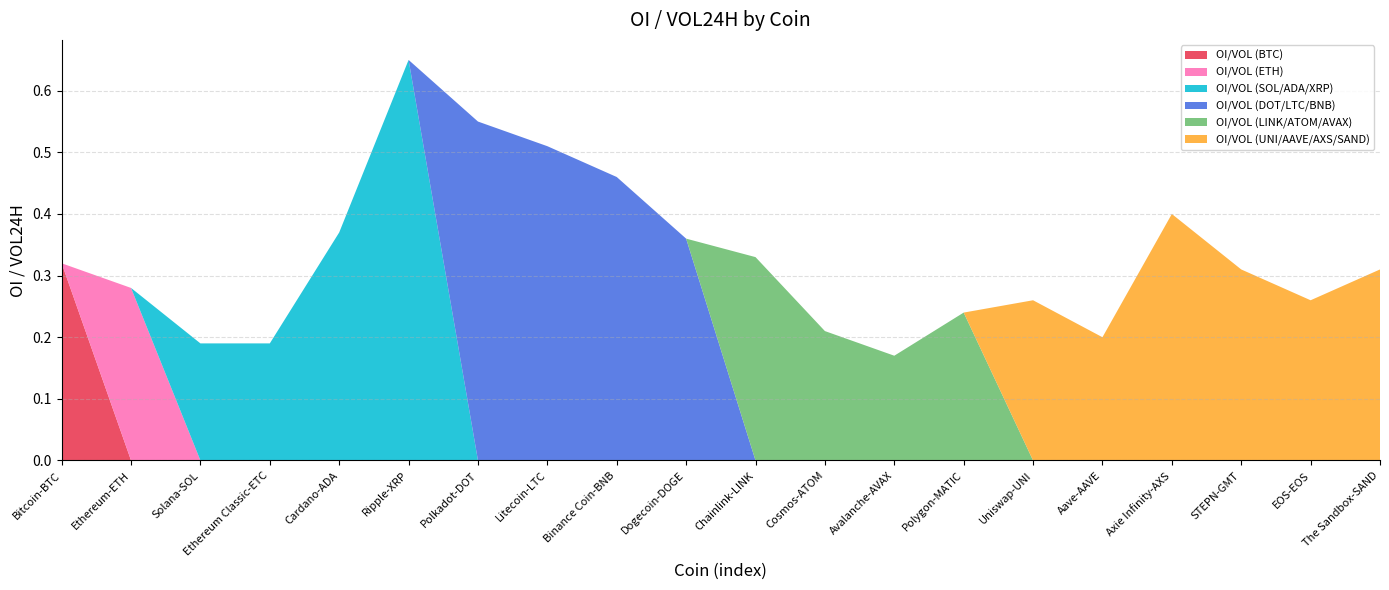

Reading left to right, list all the values displayed in this chart.

OI/VOL (BTC): Bitcoin-BTC=0.3	Ethereum-ETH=0.0	Solana-SOL=0.0	Ethereum Classic-ETC=0.0	Cardano-ADA=0.0	Ripple-XRP=0.0	Polkadot-DOT=0.0	Litecoin-LTC=0.0	Binance Coin-BNB=0.0	Dogecoin-DOGE=0.0	Chainlink-LINK=0.0	Cosmos-ATOM=0.0	Avalanche-AVAX=0.0	Polygon-MATIC=0.0	Uniswap-UNI=0.0	Aave-AAVE=0.0	Axie Infinity-AXS=0.0	STEPN-GMT=0.0	EOS-EOS=0.0	The Sandbox-SAND=0.0
OI/VOL (ETH): Bitcoin-BTC=0.0	Ethereum-ETH=0.3	Solana-SOL=0.0	Ethereum Classic-ETC=0.0	Cardano-ADA=0.0	Ripple-XRP=0.0	Polkadot-DOT=0.0	Litecoin-LTC=0.0	Binance Coin-BNB=0.0	Dogecoin-DOGE=0.0	Chainlink-LINK=0.0	Cosmos-ATOM=0.0	Avalanche-AVAX=0.0	Polygon-MATIC=0.0	Uniswap-UNI=0.0	Aave-AAVE=0.0	Axie Infinity-AXS=0.0	STEPN-GMT=0.0	EOS-EOS=0.0	The Sandbox-SAND=0.0
OI/VOL (SOL/ADA/XRP): Bitcoin-BTC=0.0	Ethereum-ETH=0.0	Solana-SOL=0.2	Ethereum Classic-ETC=0.2	Cardano-ADA=0.4	Ripple-XRP=0.7	Polkadot-DOT=0.0	Litecoin-LTC=0.0	Binance Coin-BNB=0.0	Dogecoin-DOGE=0.0	Chainlink-LINK=0.0	Cosmos-ATOM=0.0	Avalanche-AVAX=0.0	Polygon-MATIC=0.0	Uniswap-UNI=0.0	Aave-AAVE=0.0	Axie Infinity-AXS=0.0	STEPN-GMT=0.0	EOS-EOS=0.0	The Sandbox-SAND=0.0
OI/VOL (DOT/LTC/BNB): Bitcoin-BTC=0.0	Ethereum-ETH=0.0	Solana-SOL=0.0	Ethereum Classic-ETC=0.0	Cardano-ADA=0.0	Ripple-XRP=0.0	Polkadot-DOT=0.6	Litecoin-LTC=0.5	Binance Coin-BNB=0.5	Dogecoin-DOGE=0.4	Chainlink-LINK=0.0	Cosmos-ATOM=0.0	Avalanche-AVAX=0.0	Polygon-MATIC=0.0	Uniswap-UNI=0.0	Aave-AAVE=0.0	Axie Infinity-AXS=0.0	STEPN-GMT=0.0	EOS-EOS=0.0	The Sandbox-SAND=0.0
OI/VOL (LINK/ATOM/AVAX): Bitcoin-BTC=0.0	Ethereum-ETH=0.0	Solana-SOL=0.0	Ethereum Classic-ETC=0.0	Cardano-ADA=0.0	Ripple-XRP=0.0	Polkadot-DOT=0.0	Litecoin-LTC=0.0	Binance Coin-BNB=0.0	Dogecoin-DOGE=0.0	Chainlink-LINK=0.3	Cosmos-ATOM=0.2	Avalanche-AVAX=0.2	Polygon-MATIC=0.2	Uniswap-UNI=0.0	Aave-AAVE=0.0	Axie Infinity-AXS=0.0	STEPN-GMT=0.0	EOS-EOS=0.0	The Sandbox-SAND=0.0
OI/VOL (UNI/AAVE/AXS/SAND): Bitcoin-BTC=0.0	Ethereum-ETH=0.0	Solana-SOL=0.0	Ethereum Classic-ETC=0.0	Cardano-ADA=0.0	Ripple-XRP=0.0	Polkadot-DOT=0.0	Litecoin-LTC=0.0	Binance Coin-BNB=0.0	Dogecoin-DOGE=0.0	Chainlink-LINK=0.0	Cosmos-ATOM=0.0	Avalanche-AVAX=0.0	Polygon-MATIC=0.0	Uniswap-UNI=0.3	Aave-AAVE=0.2	Axie Infinity-AXS=0.4	STEPN-GMT=0.3	EOS-EOS=0.3	The Sandbox-SAND=0.3